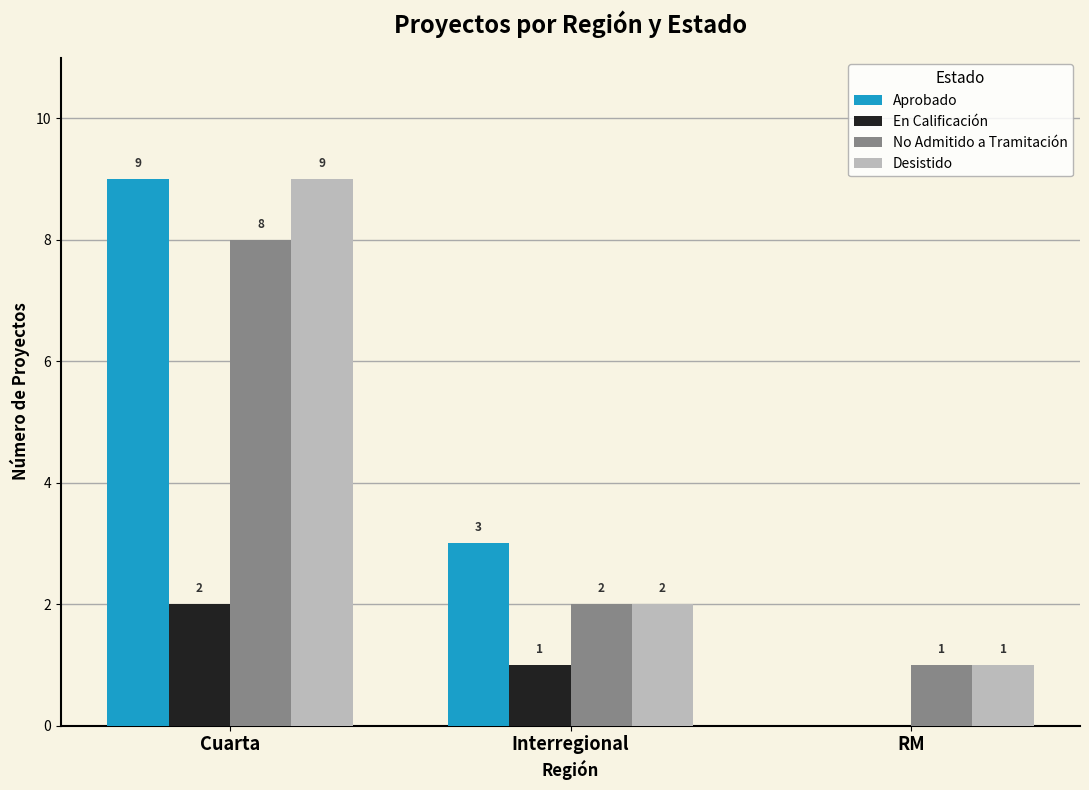

What is the sum of the No Admitido a Tramitación values at RM and Cuarta?

9